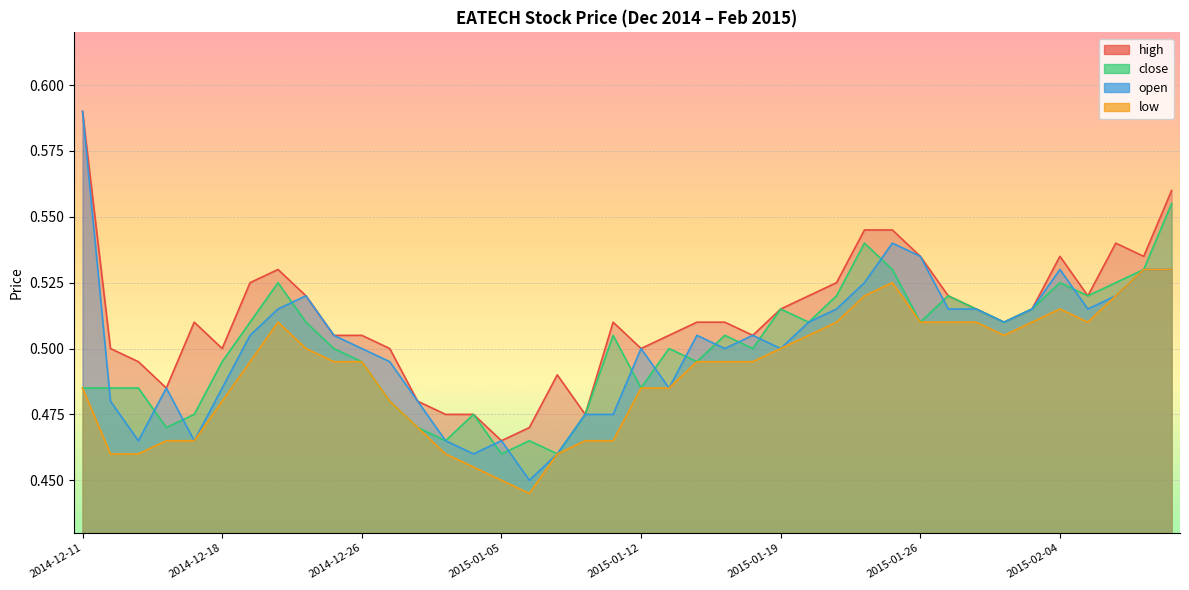

How many lines are shown in the chart?

4